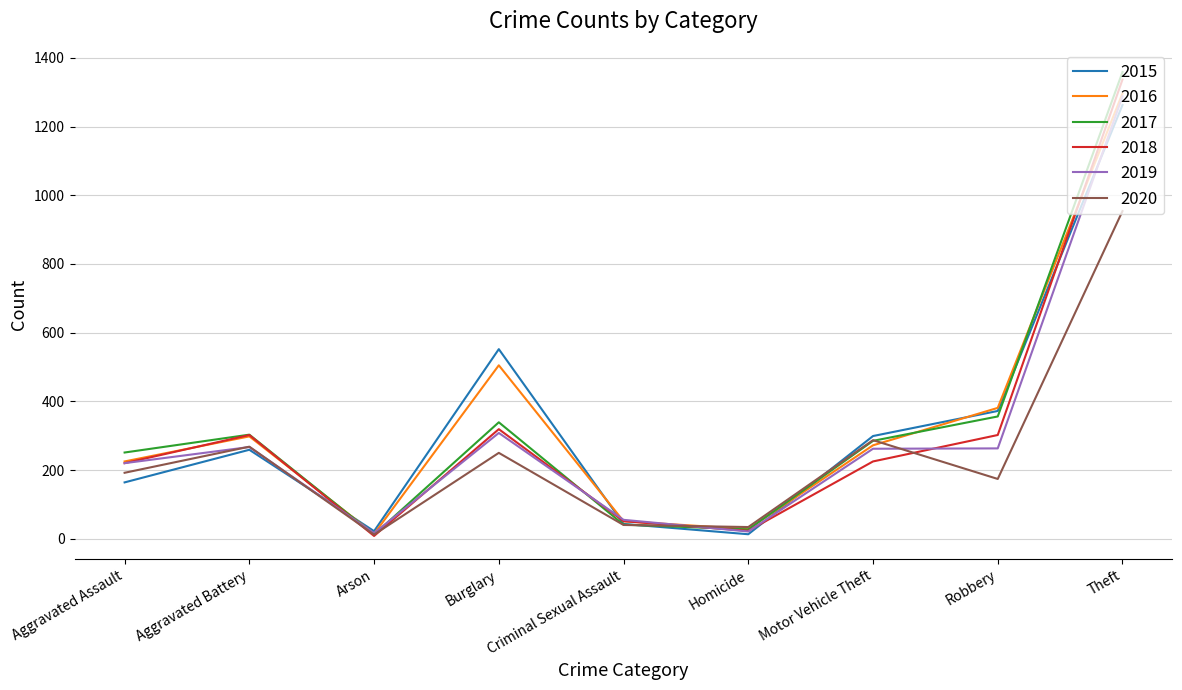

What is the difference between the 2019 values at Arson and Burglary?

292